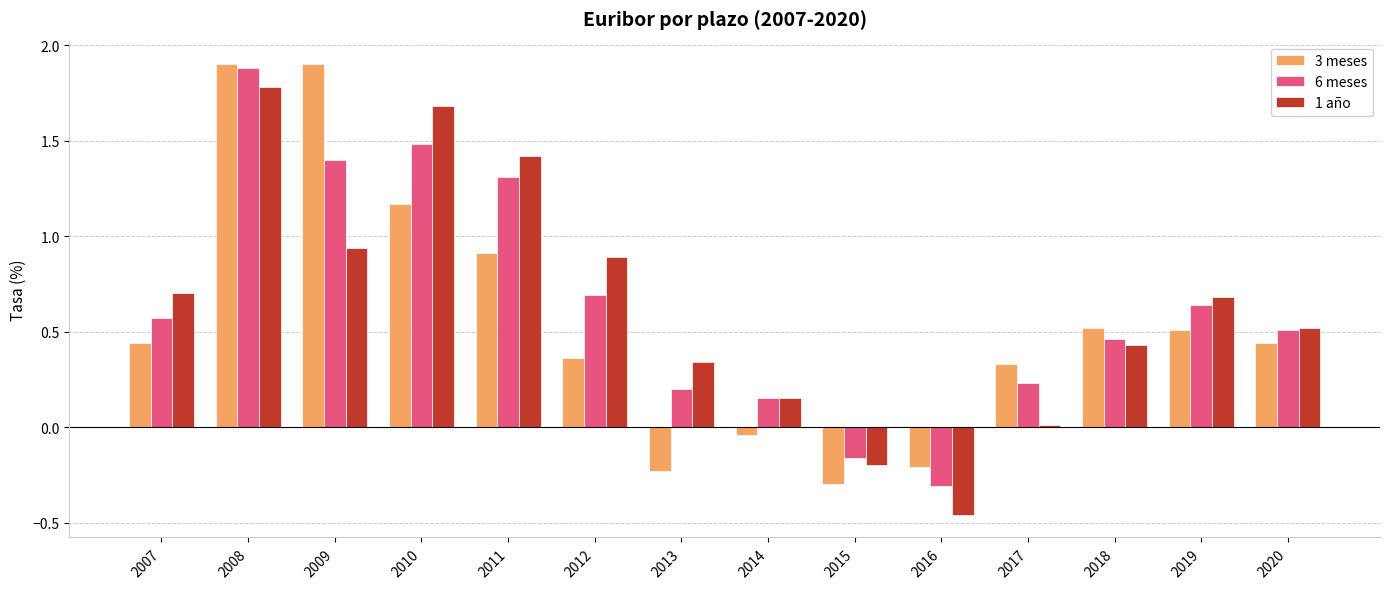

What is the highest value of the 6 meses series?

1.9